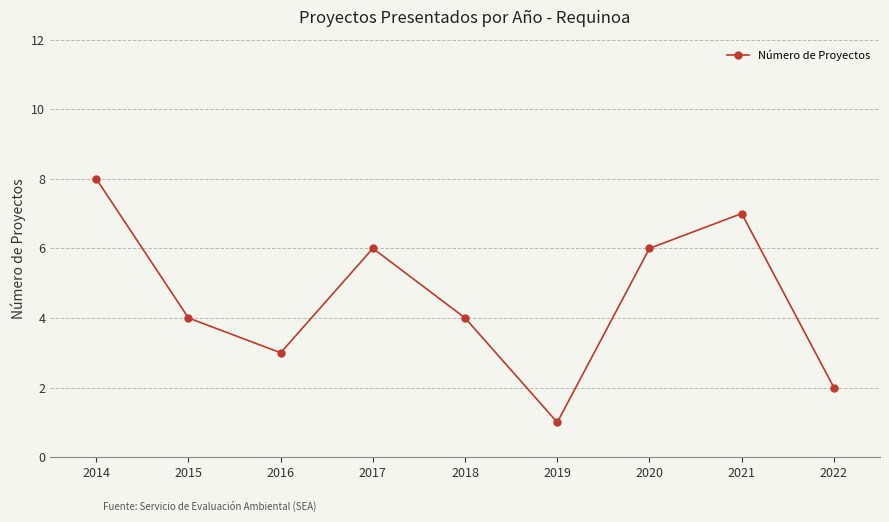

Where does the data first go above 4?

2014